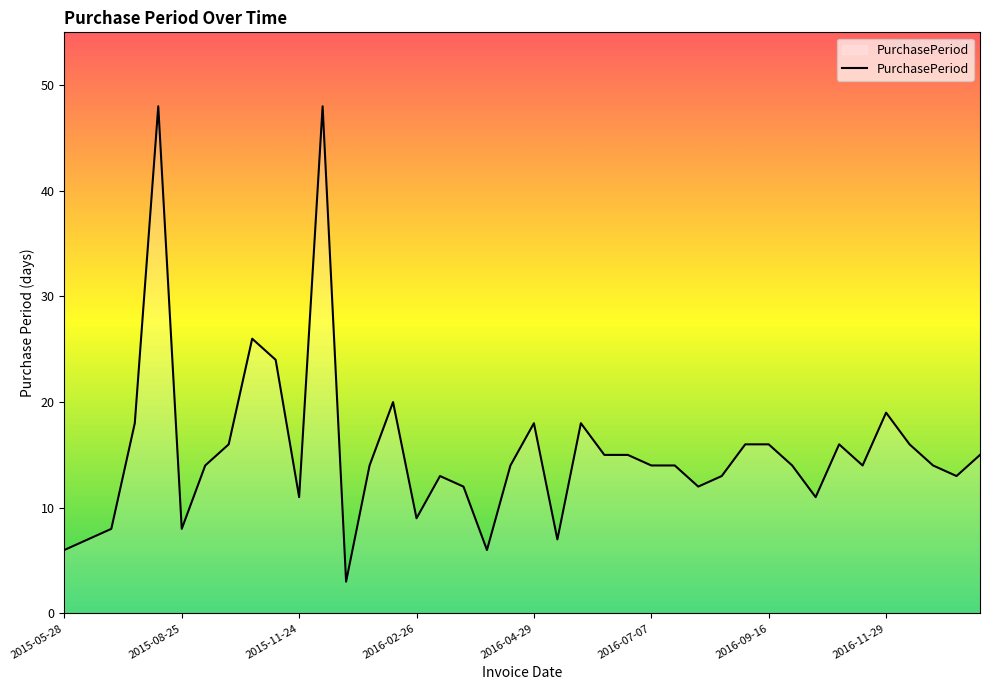

What is the difference between the maximum and minimum values?

45